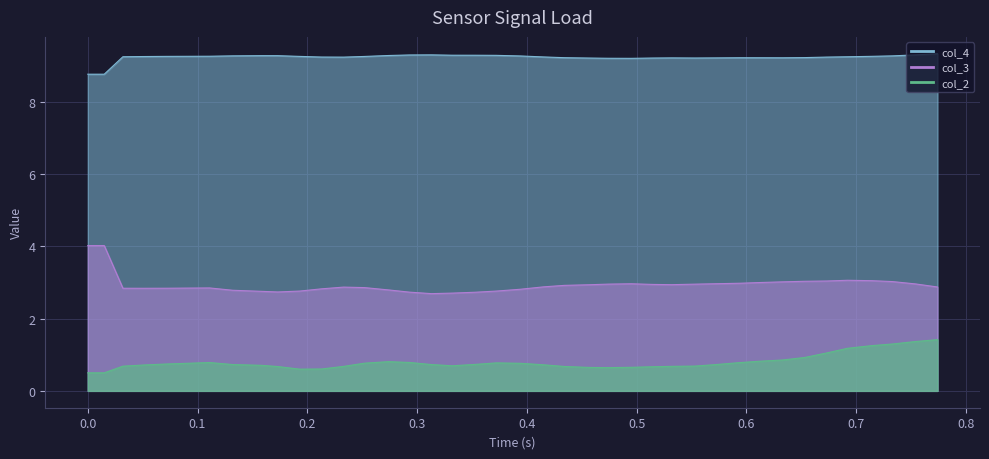

True or false: col_2 has a value of 0.7 at 0.1.

True